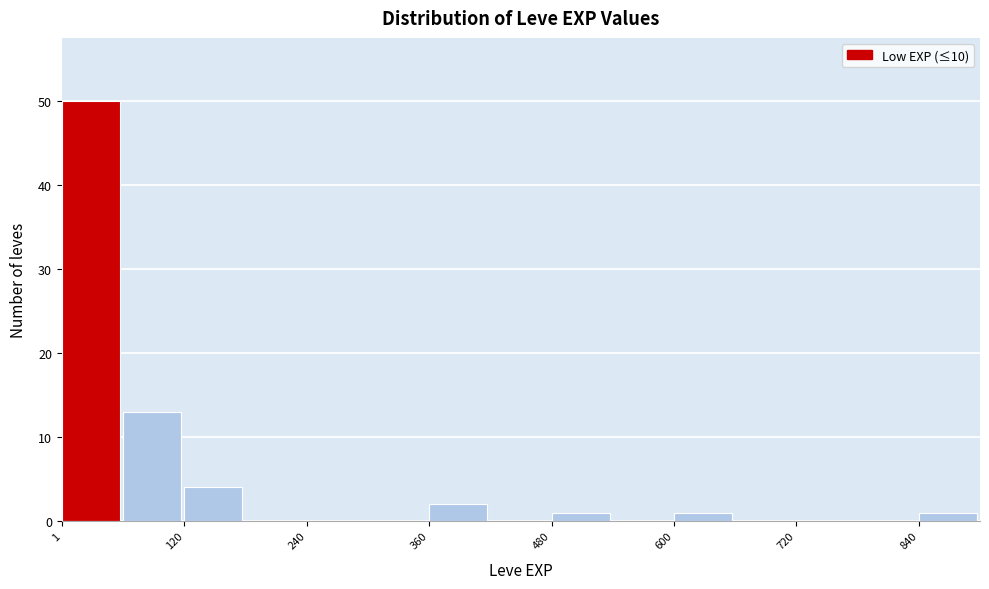

Read against the x-axis, roughly where is the centre of the tallest bar?

20